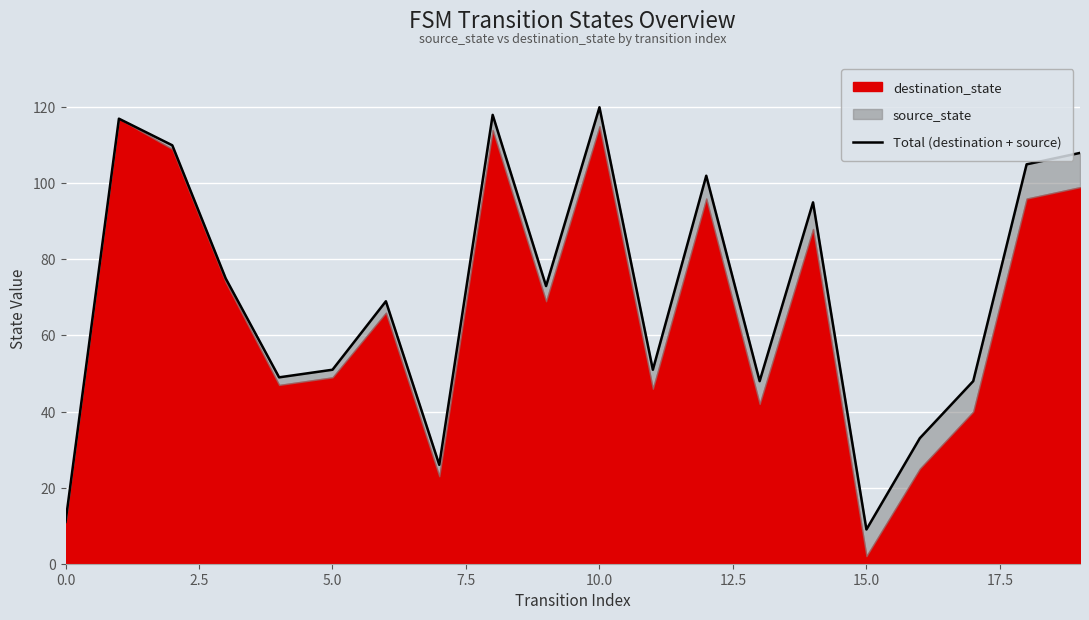

Between 17.5 and 18, which is larger?

18